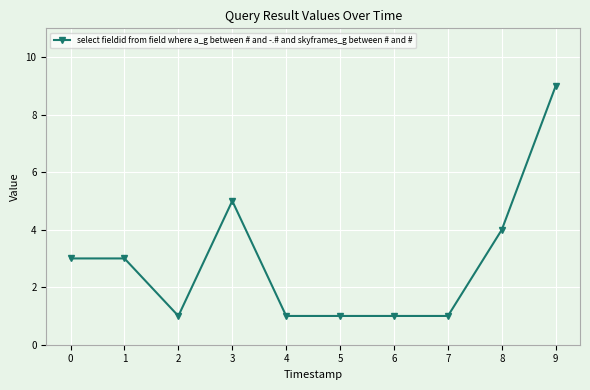

What is the change in value from 6 to 9?

+8